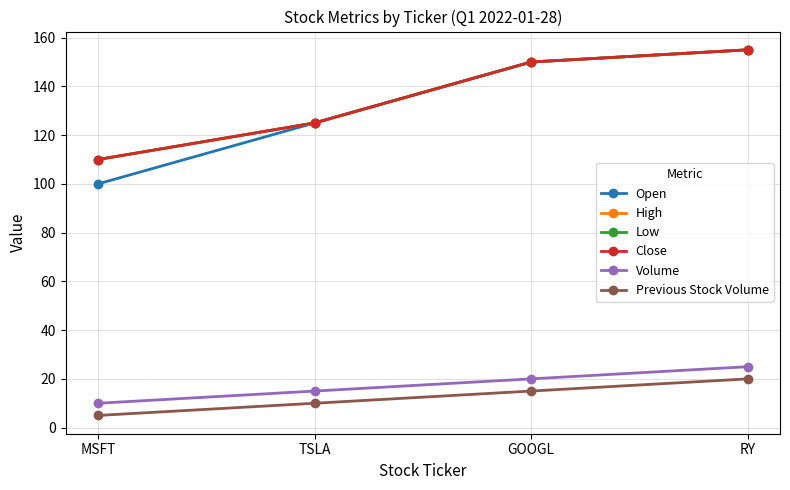

Is this an area chart (filled region under the line)?

No